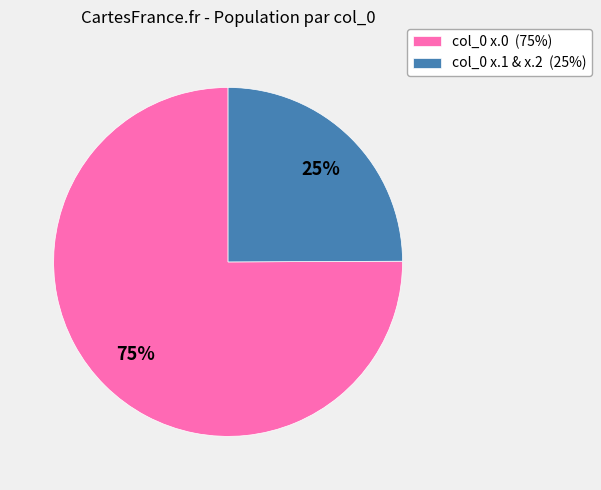

To the nearest percent, what portion does col_0 x.0 (75%) represent?

75%